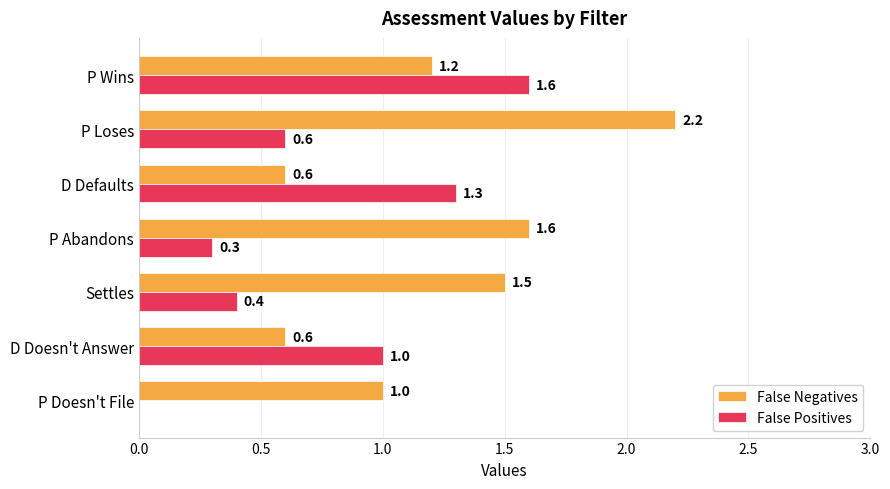

Which series has the largest total across all categories?

False Negatives